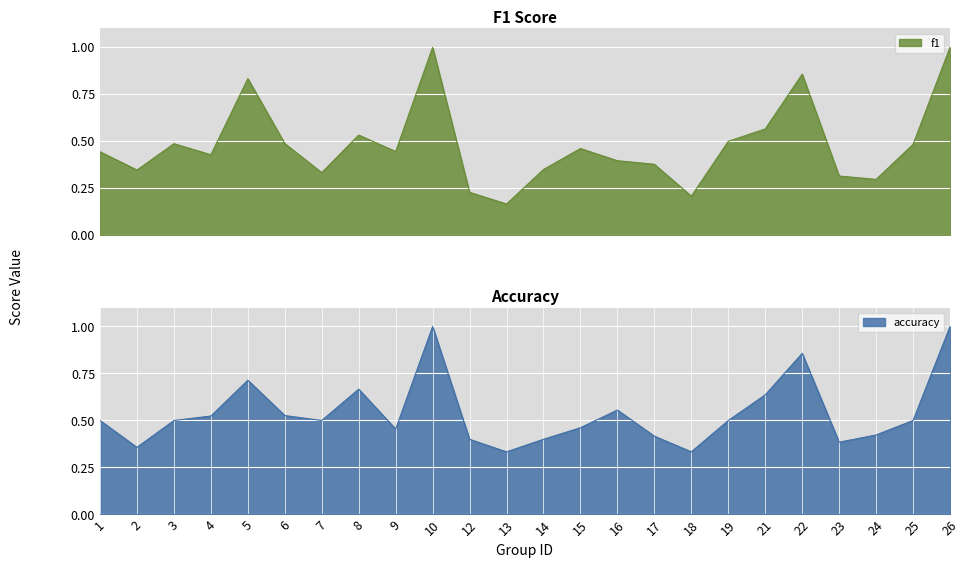

List the series in order of their peak value, highest first.

f1, accuracy